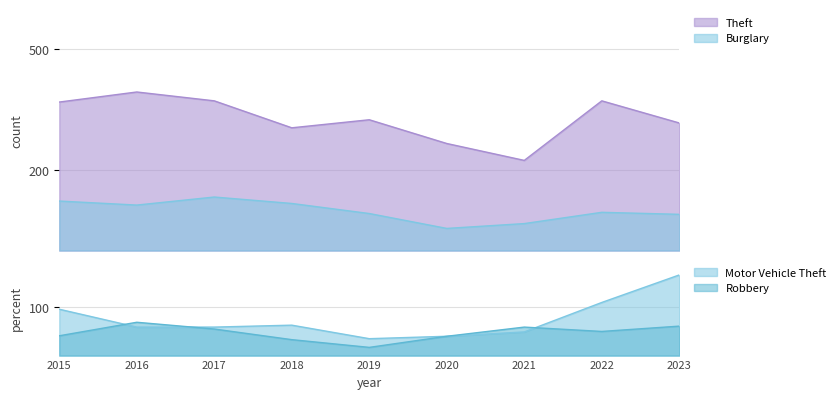

Is it true that Theft equals 325 at 2019?

True